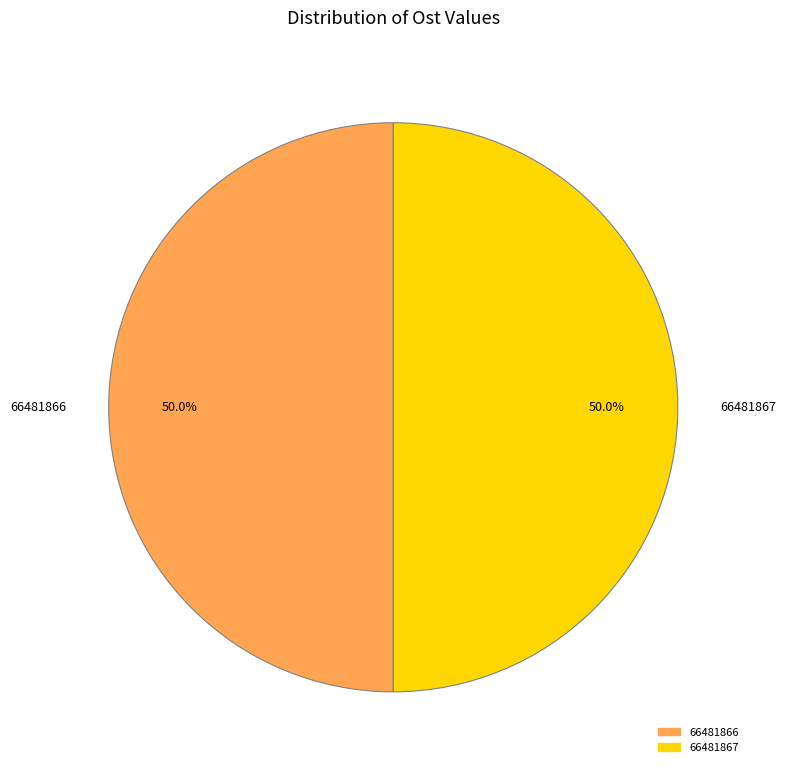

To the nearest percent, what is the combined percentage of 66481866 and 66481867?

100%